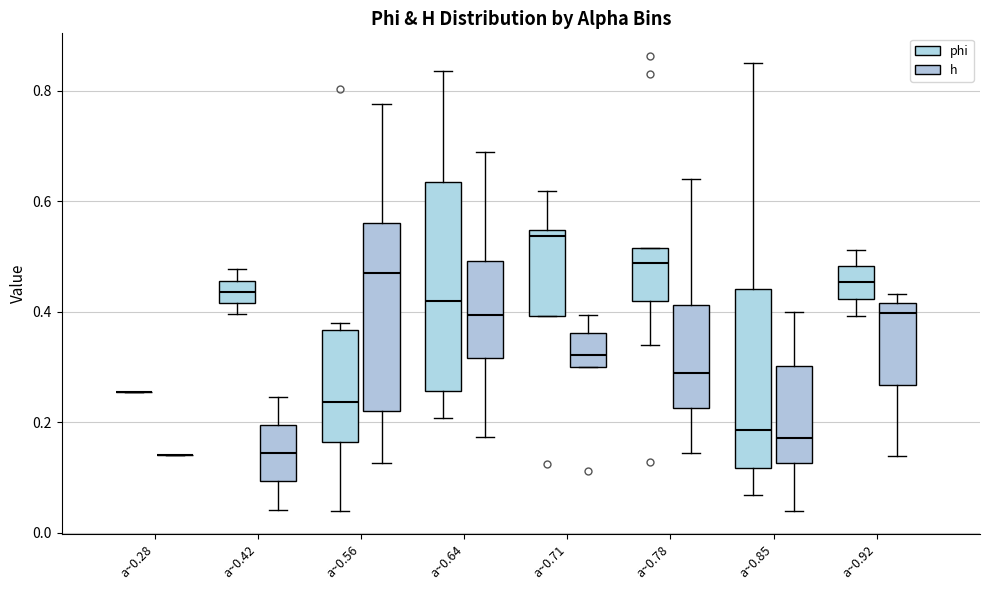

Reading left to right, transcribe this box plot: for each box, give where its median line is, the range the box spans, and where its two whiskers end, as read against the y-axis. The values are not printed on the chart, so give them approximately, as read against the axis.

a~0.28 (phi): box collapsed to a line at 0.26, whiskers 0.26 to 0.26
a~0.28 (h): box collapsed to a line at 0.14, whiskers 0.14 to 0.14
a~0.42 (phi): median 0.44, box 0.42 to 0.46, whiskers 0.40 to 0.48
a~0.42 (h): median 0.14, box 0.10 to 0.20, whiskers 0.04 to 0.24
a~0.56 (phi): median 0.24, box 0.16 to 0.36, whiskers 0.04 to 0.38
a~0.56 (h): median 0.48, box 0.22 to 0.56, whiskers 0.12 to 0.78
a~0.64 (phi): median 0.42, box 0.26 to 0.64, whiskers 0.20 to 0.84
a~0.64 (h): median 0.40, box 0.32 to 0.50, whiskers 0.18 to 0.68
a~0.71 (phi): median 0.54 (just below the box's upper edge), box 0.40 to 0.54, whiskers 0.40 to 0.62
a~0.71 (h): median 0.32, box 0.30 to 0.36, whiskers 0.30 to 0.40
a~0.78 (phi): median 0.48, box 0.42 to 0.52, whiskers 0.34 to 0.52
a~0.78 (h): median 0.28, box 0.22 to 0.42, whiskers 0.14 to 0.64
a~0.85 (phi): median 0.18, box 0.12 to 0.44, whiskers 0.06 to 0.86
a~0.85 (h): median 0.18, box 0.12 to 0.30, whiskers 0.04 to 0.40
a~0.92 (phi): median 0.46, box 0.42 to 0.48, whiskers 0.40 to 0.52
a~0.92 (h): median 0.40, box 0.26 to 0.42, whiskers 0.14 to 0.44